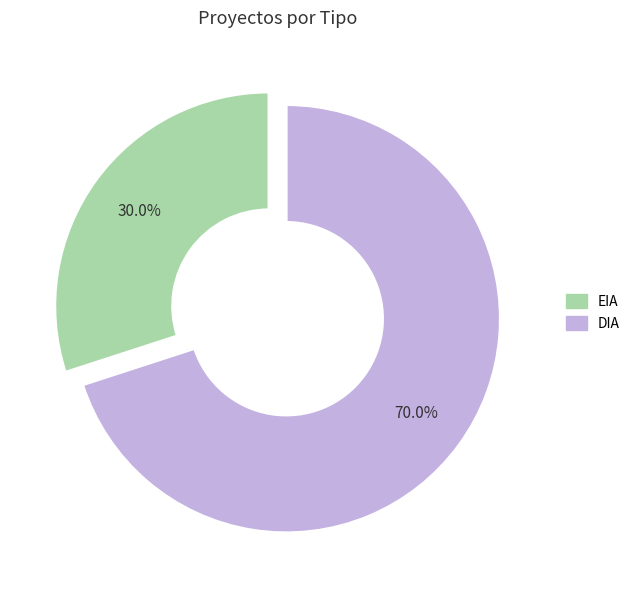

Which category has the biggest portion of the pie?

DIA